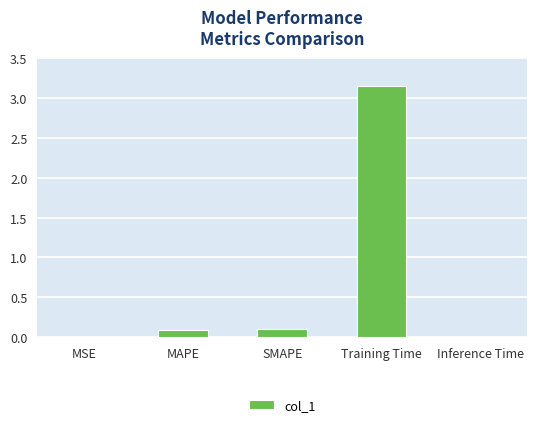

Between Inference Time and SMAPE, which is larger?

SMAPE